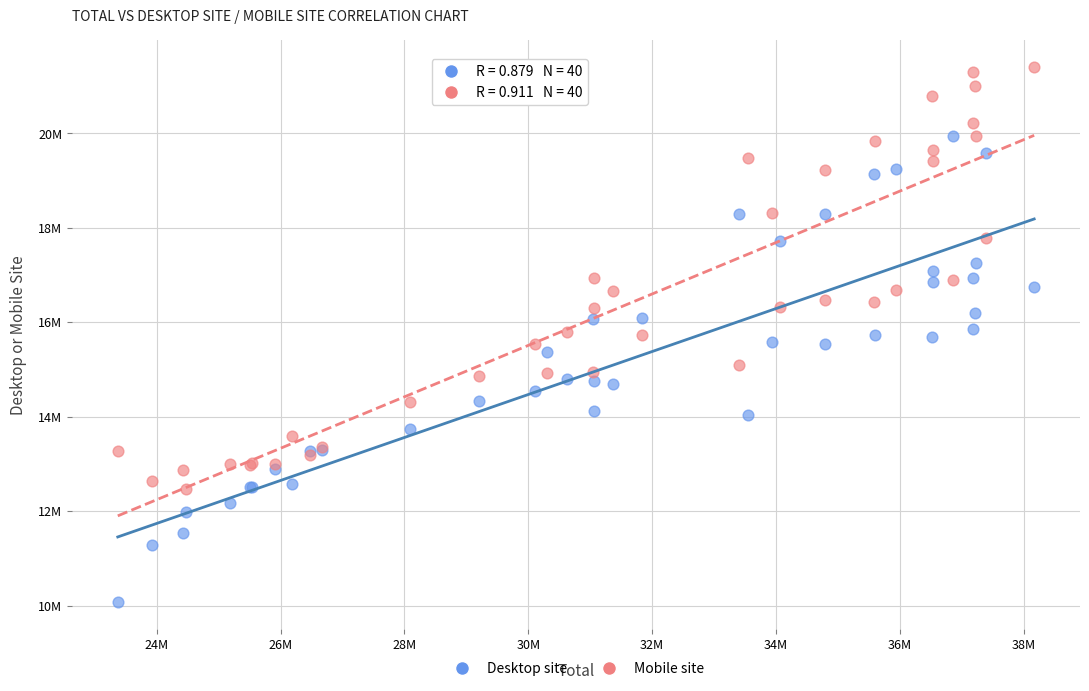

Which series reaches the maximum Y coordinate?

Mobile site